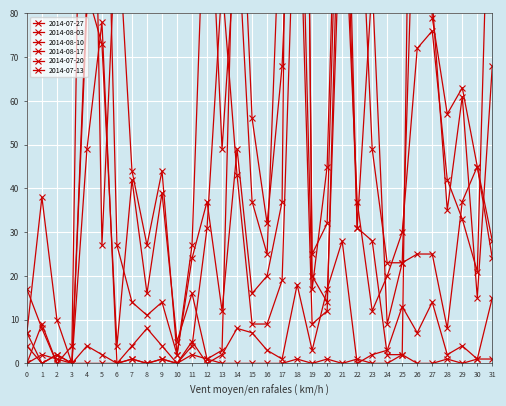

What is the value of the 2014-08-17 point at the 30th from the left?

37